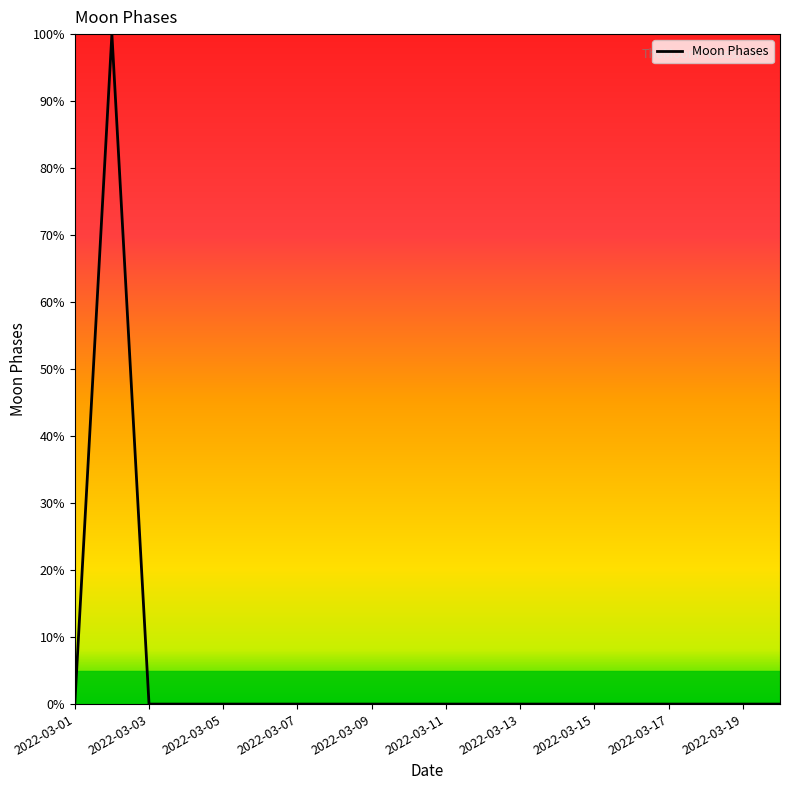

What is the difference between the maximum and minimum values?

100